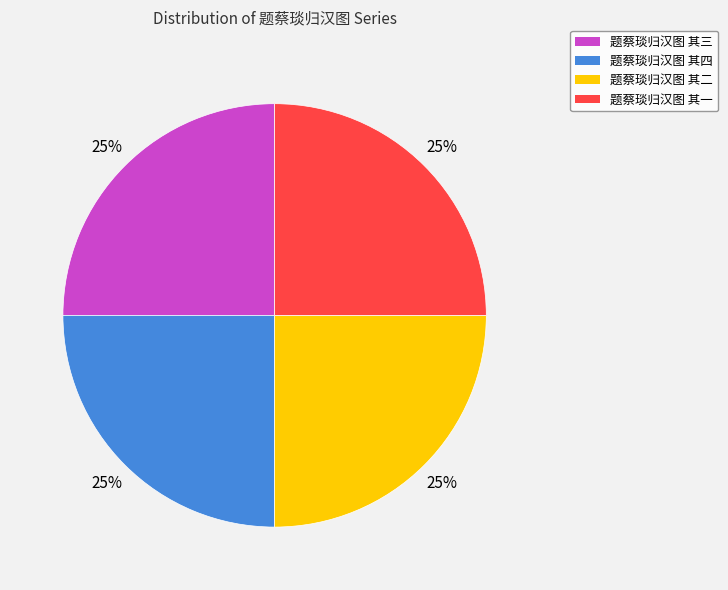

To the nearest percent, what is the combined percentage of 题蔡琰归汉图 其一 and 题蔡琰归汉图 其二?

50%